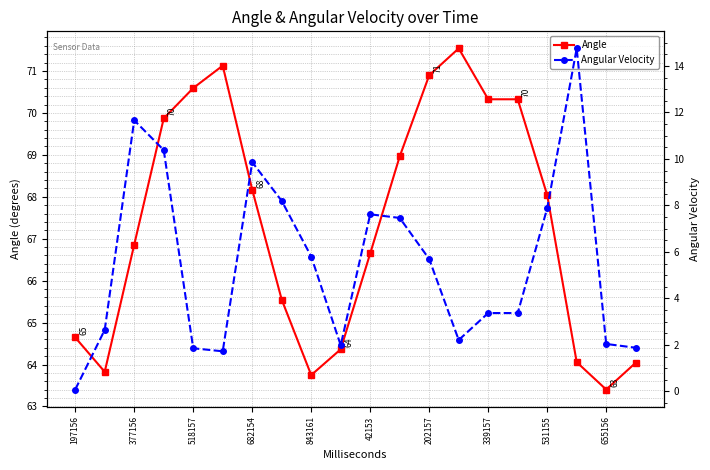

What is the lowest value of the Angle series?

63.4